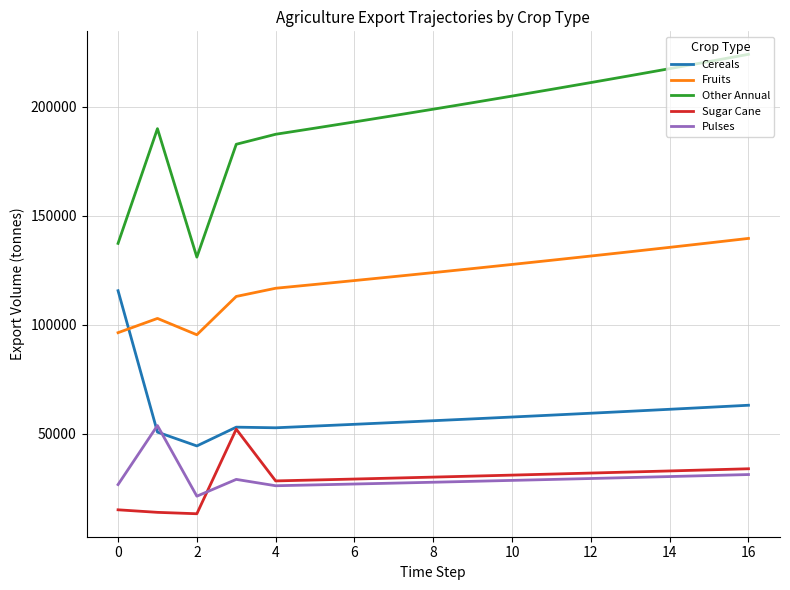

Which series has the largest range (max minus min)?

Other Annual